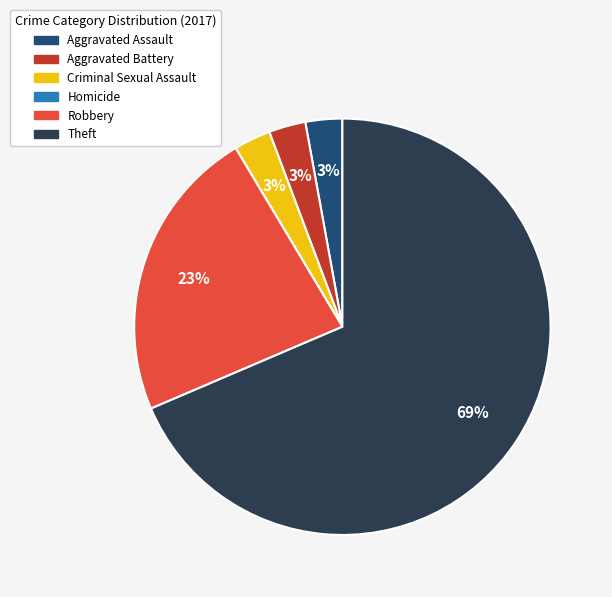

To the nearest percent, what is the average slice percentage?

17%